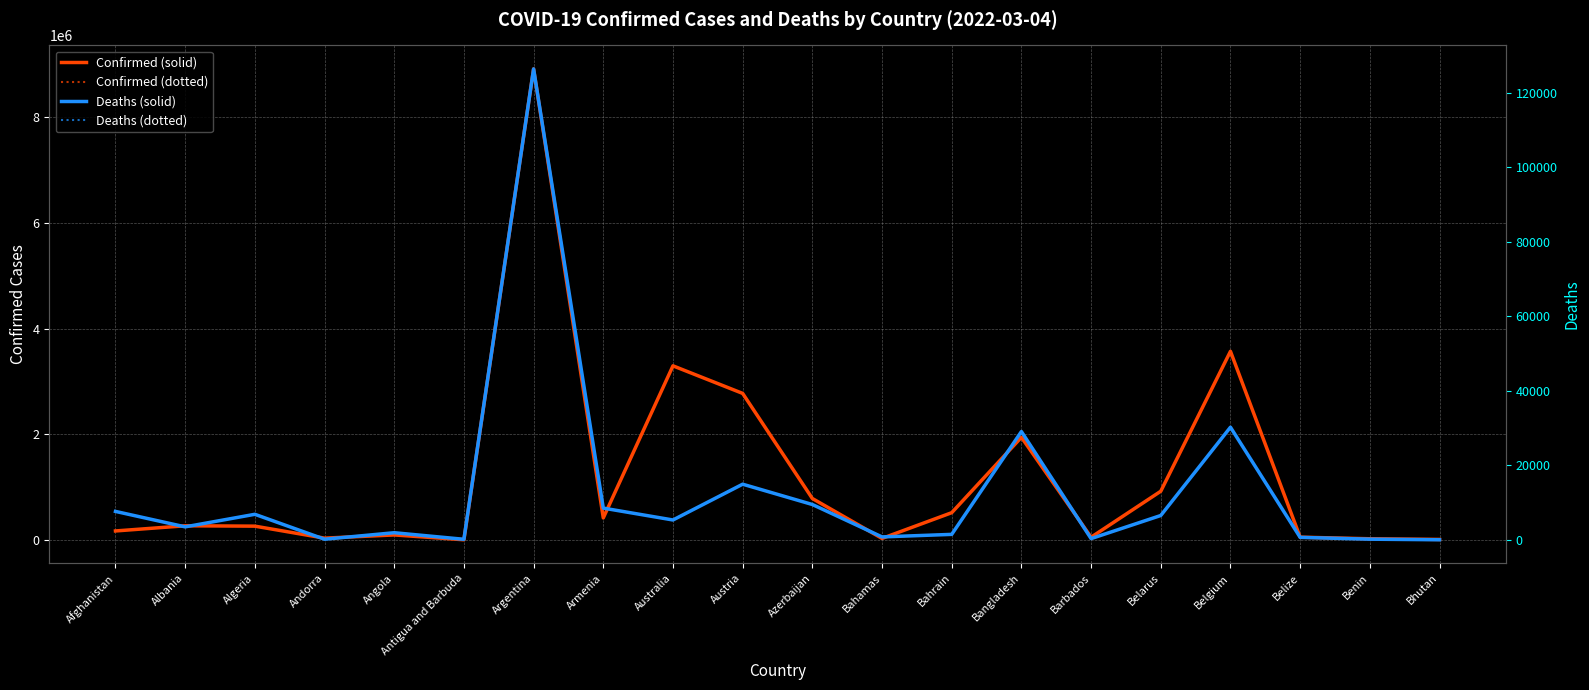

What is the sum of the Deaths (solid) values at Australia and Austria?

20241